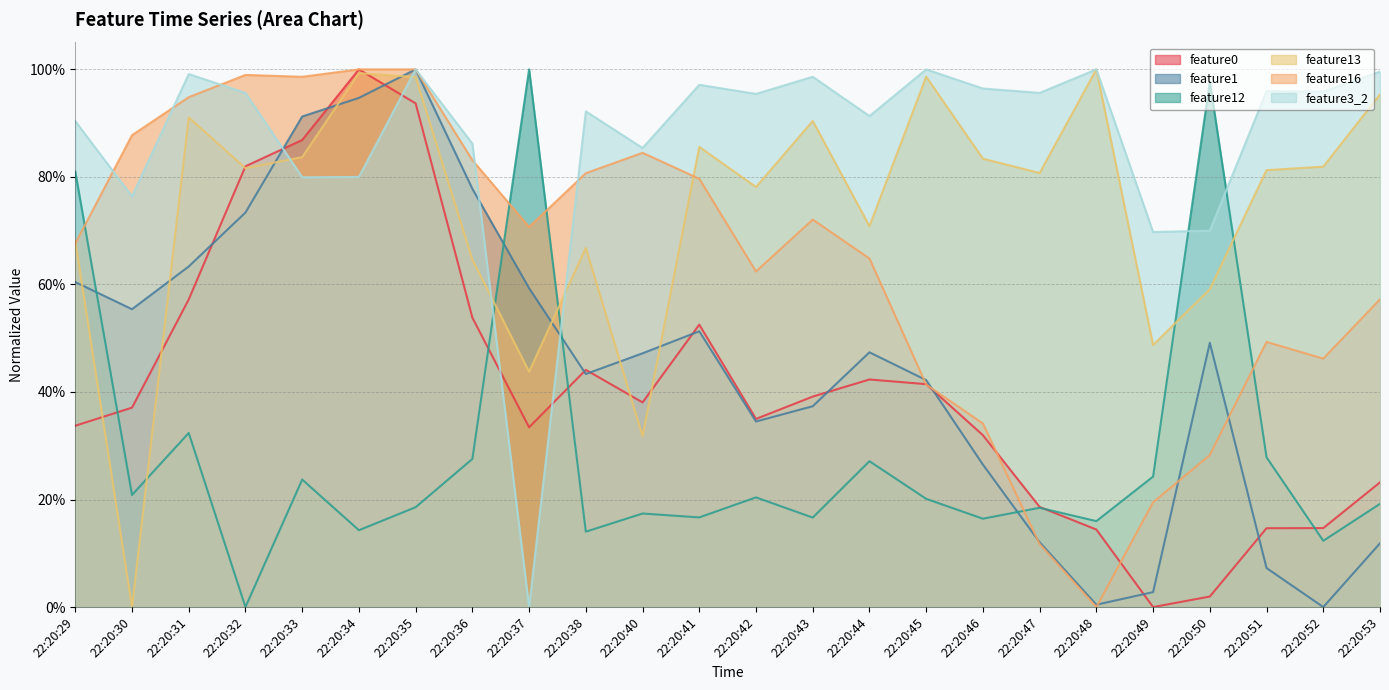

How many intersections are there between feature0 and feature16?

4